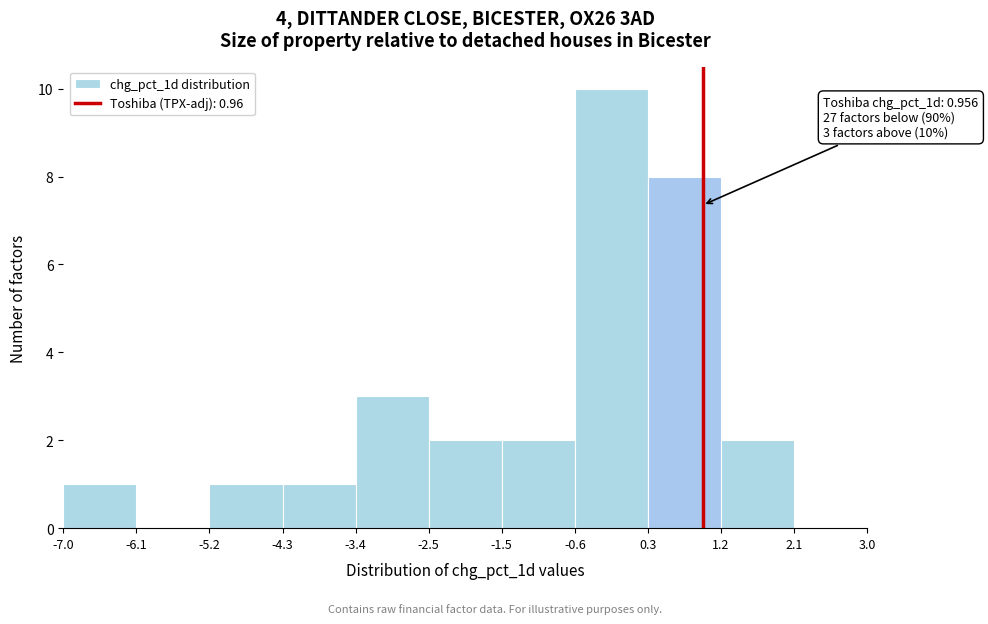

Which range on the x-axis has the tallest bar?

-0.6 to 0.3